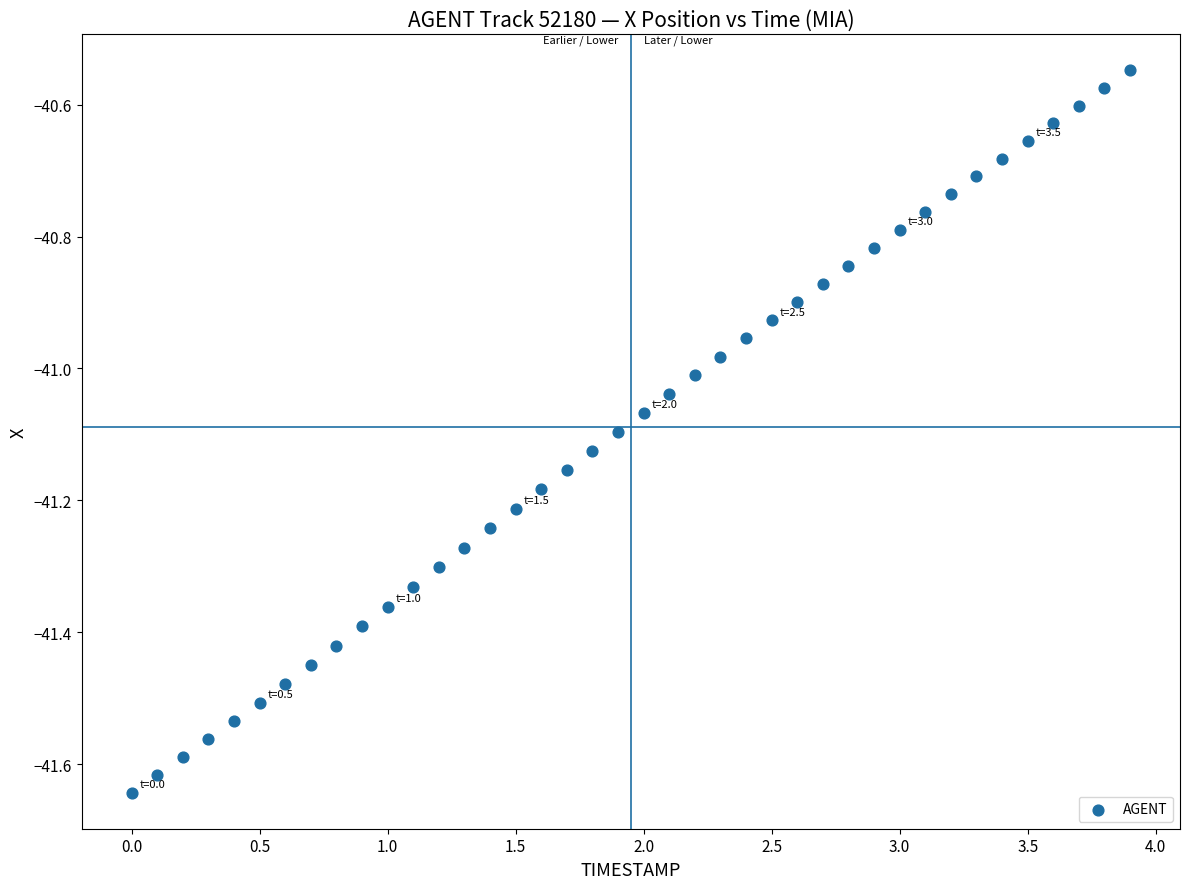

What is the range of Y values (max minus min)?

1.1